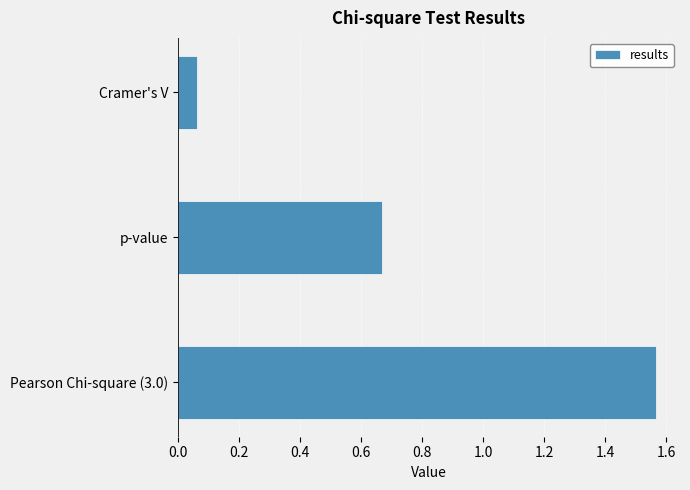

Rank the categories by value from lowest to highest.

Cramer's V, p-value, Pearson Chi-square (3.0)